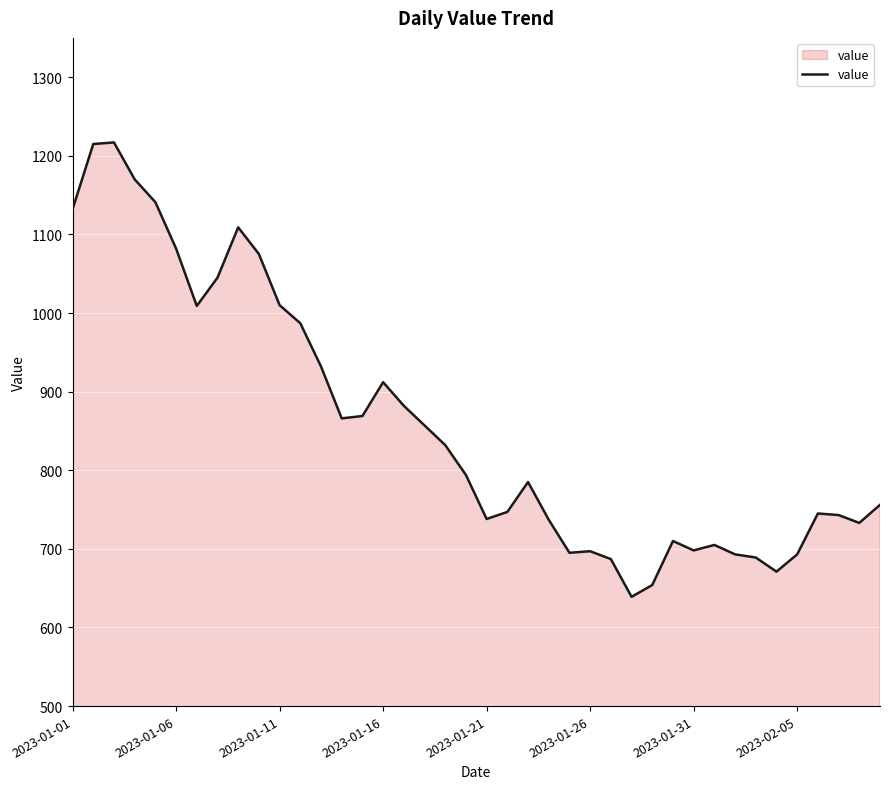

What is the smallest value displayed?

639